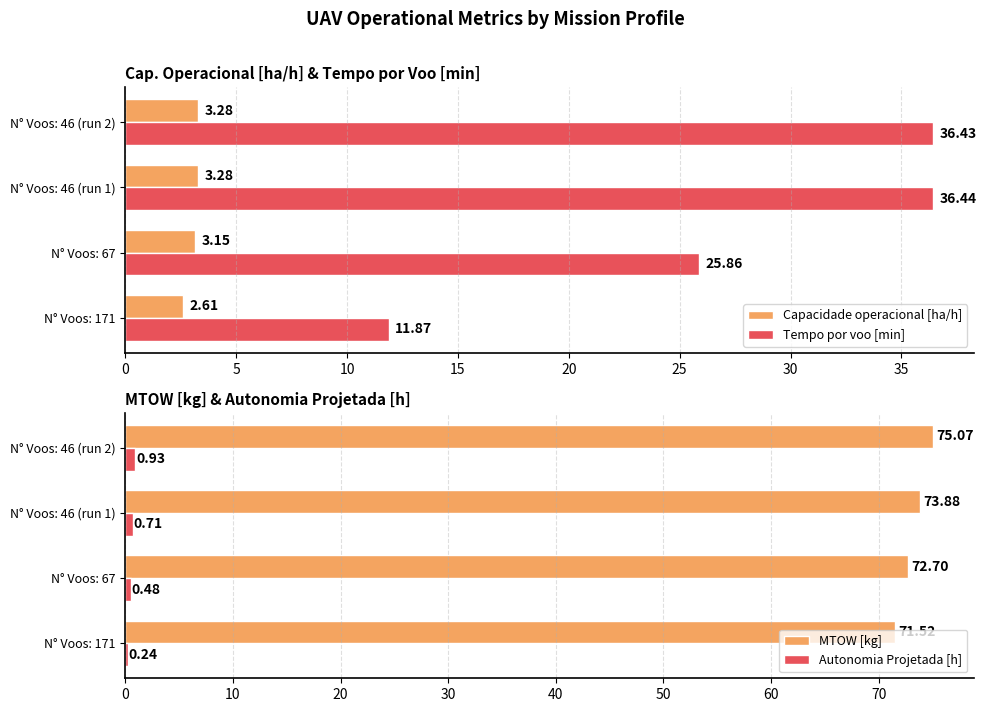

Rank the categories by Capacidade operacional [ha/h] value from highest to lowest.

15, 10, 5, 0